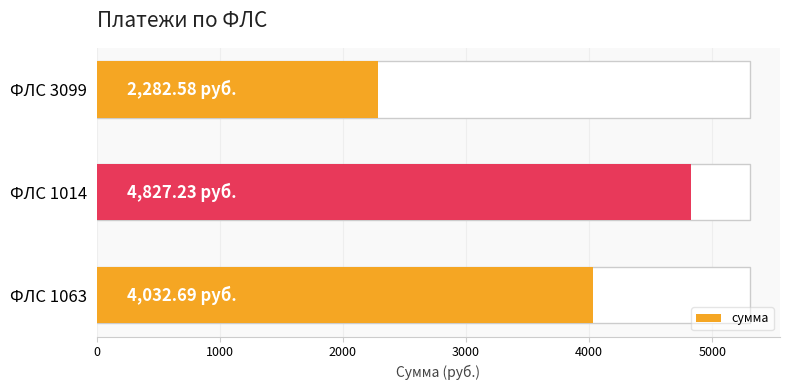

What is the change in value from ФЛС 3099 to ФЛС 1014?

+2544.6